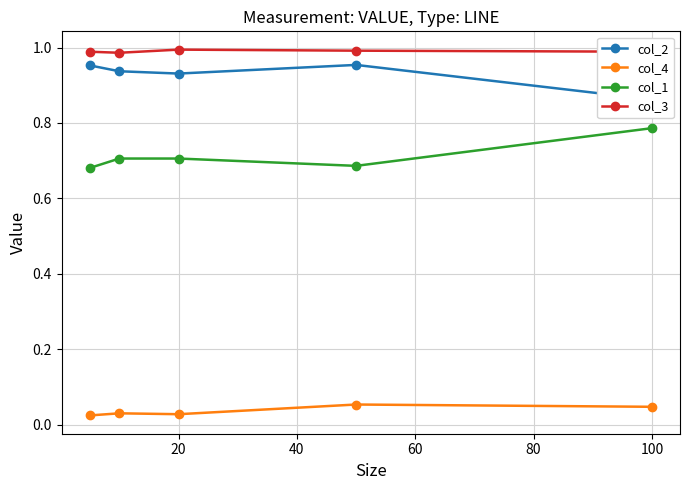

What is the lowest value of the col_3 series?

1.0